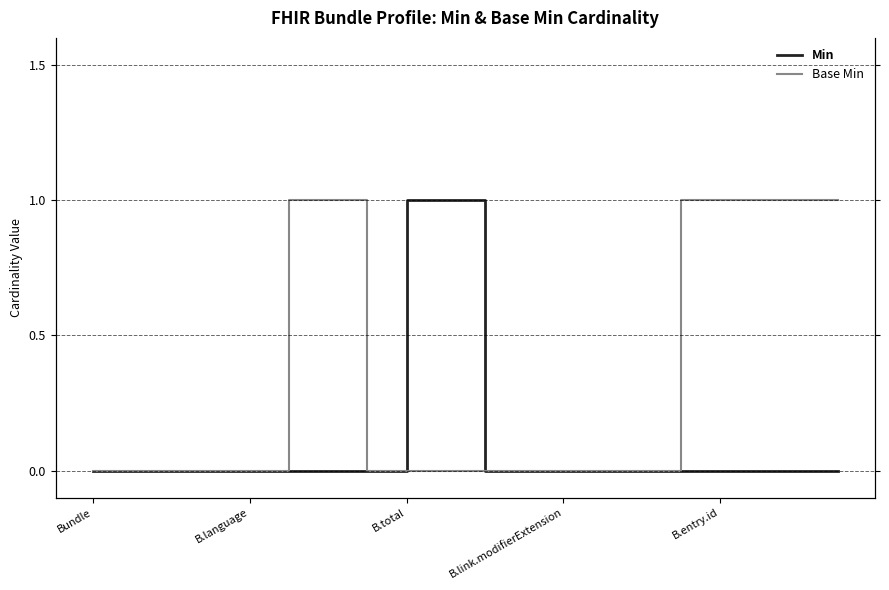

How many Base Min values are between 0 and 1?

20